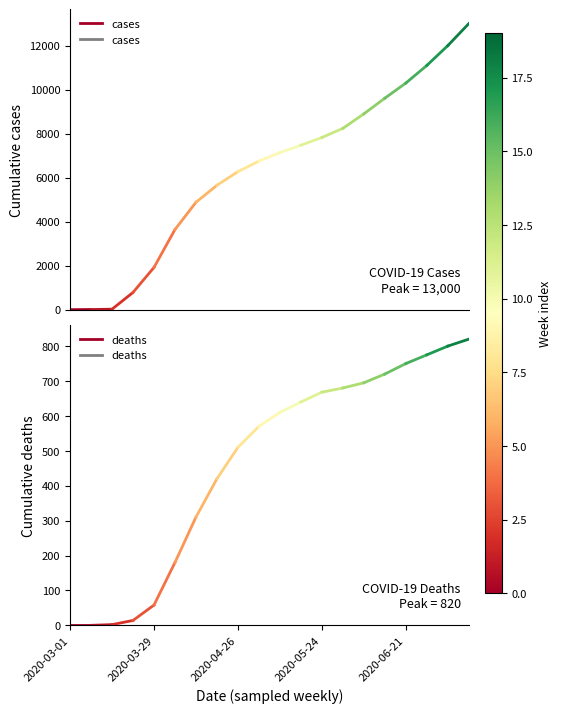

Which has a higher value, 2020-03-29 or 2020-03-01?

2020-03-29